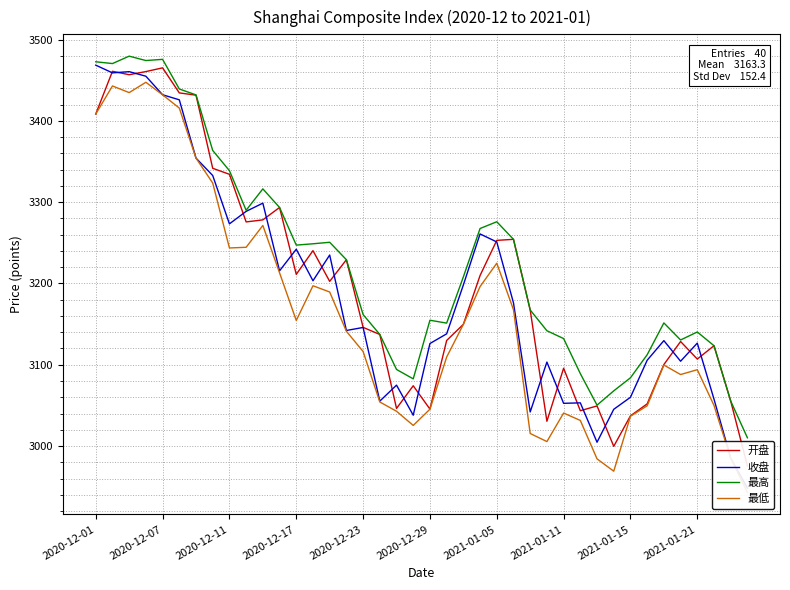

What is the minimum value for 最高?

3010.1